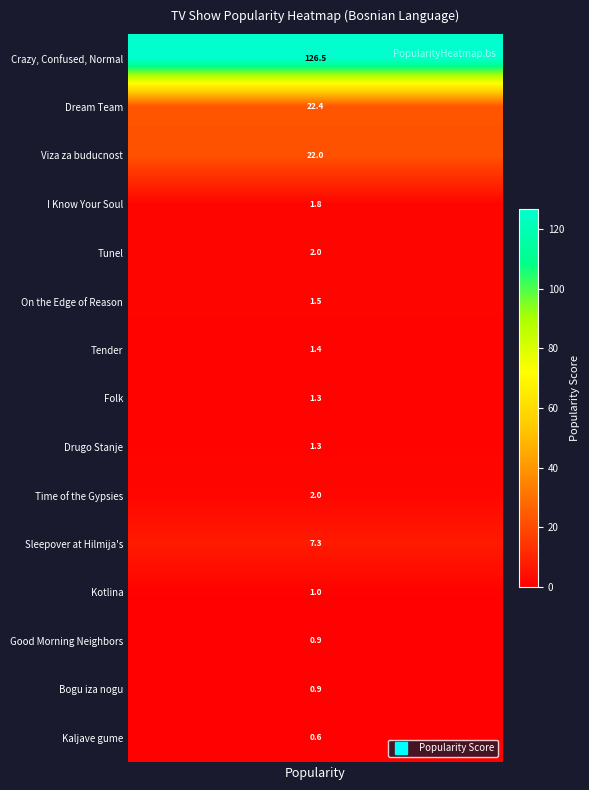

What is the smallest value displayed?

0.6